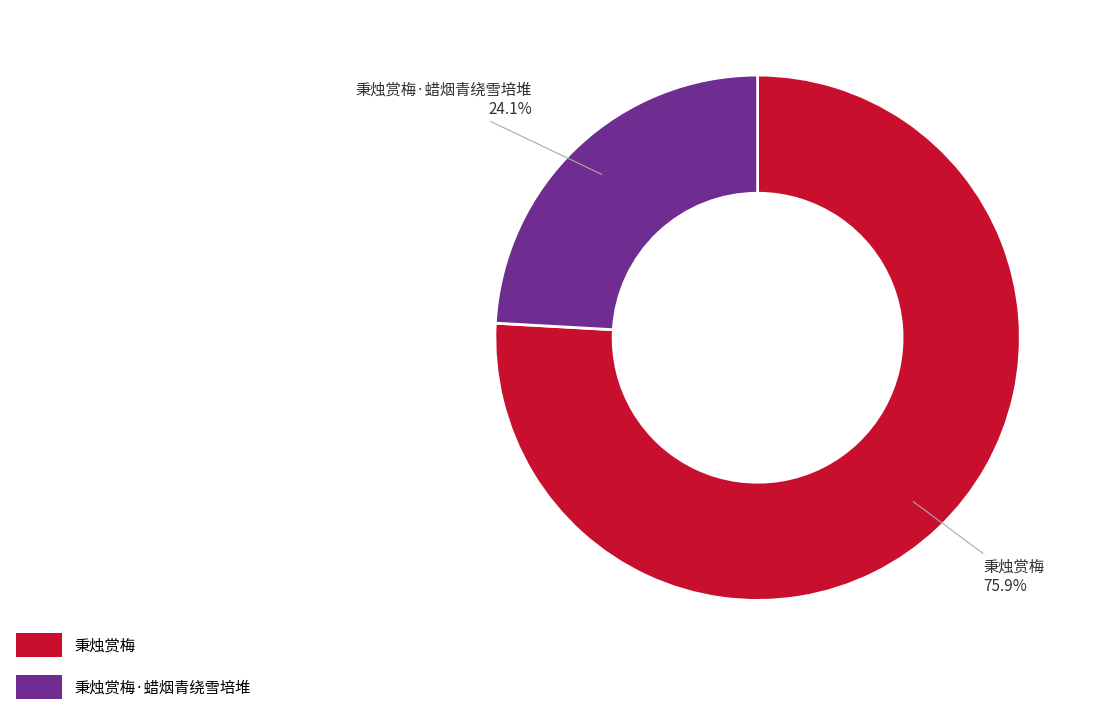

What portion of the pie excludes 秉烛赏梅·蜡烟青绕雪培堆?

75.9%